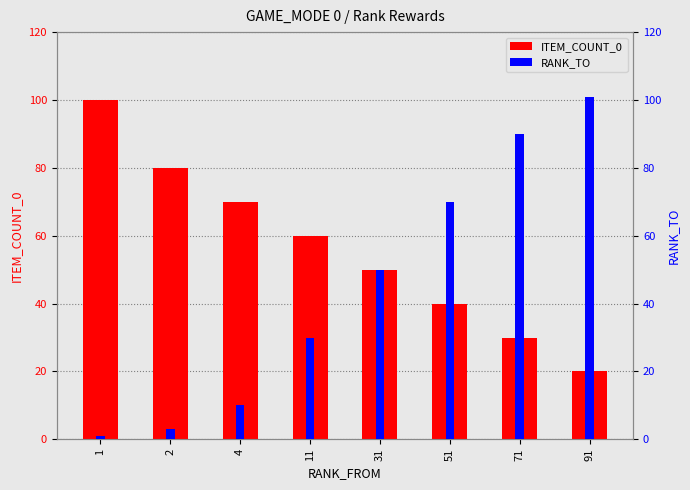

How many categories are shown in the chart?

8